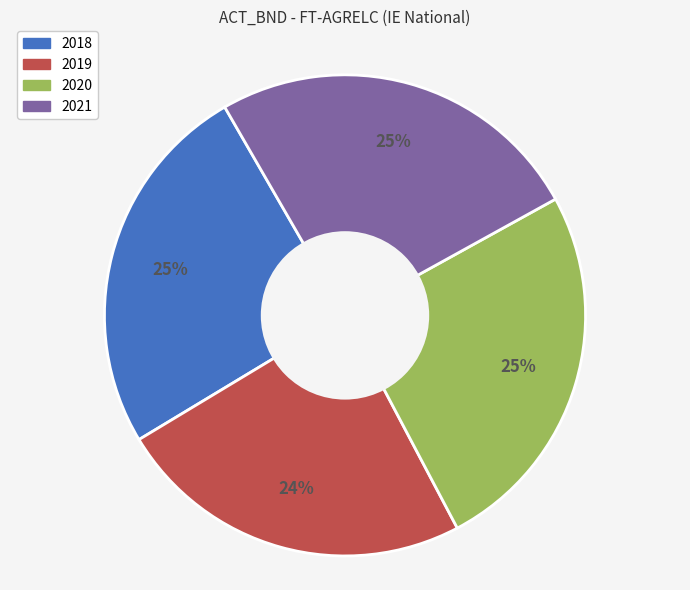

Does any single category account for the majority?

No